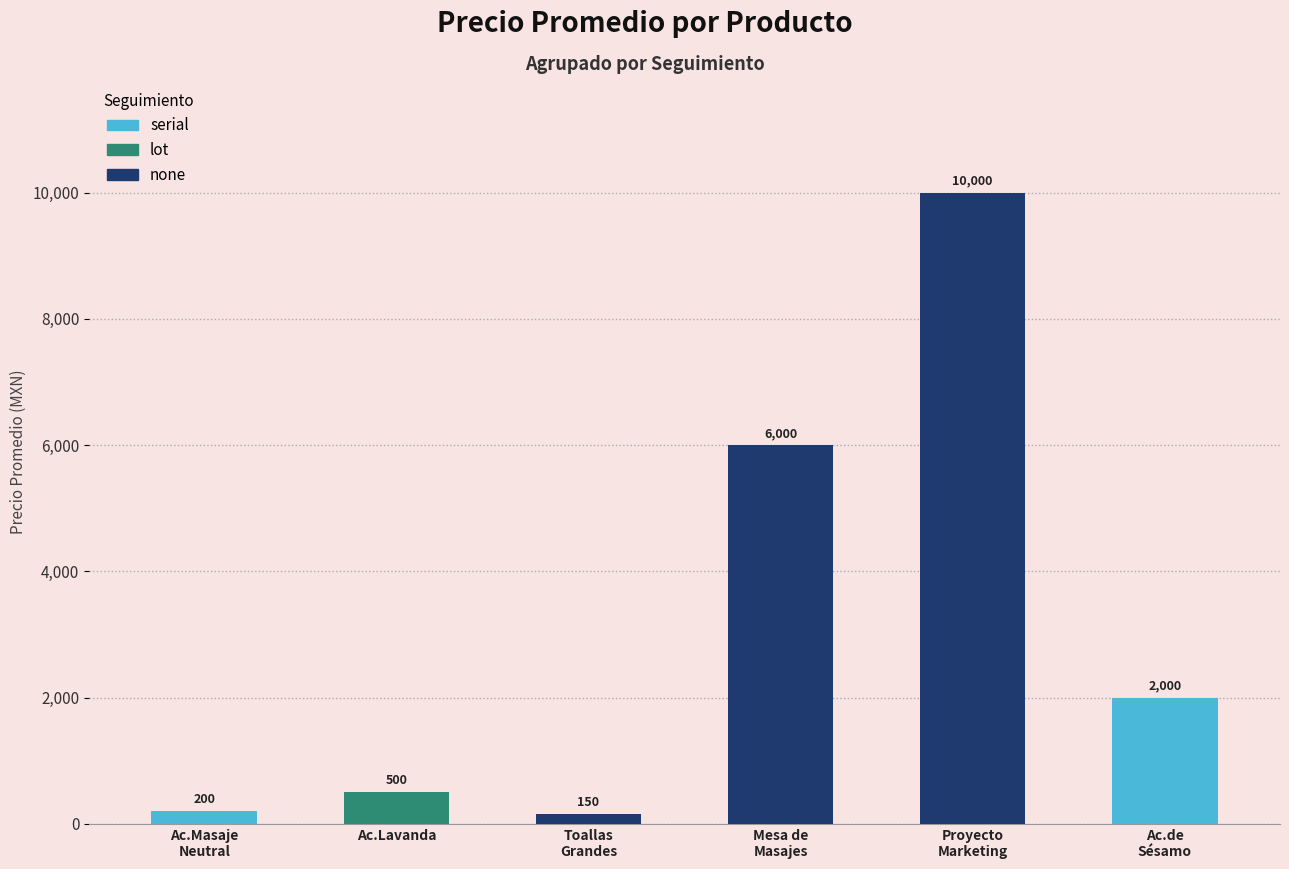

Where is the data nearest to the value 5075?

3